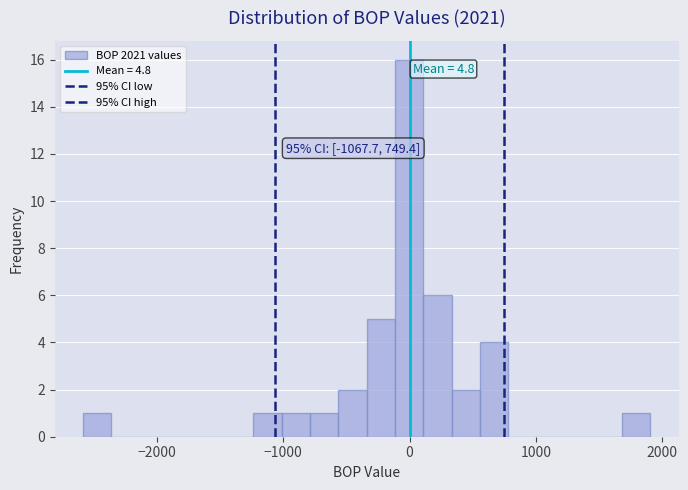

Around what value on the x-axis is the tallest bar? Give the approximate position of its centre, as read against the axis.

0